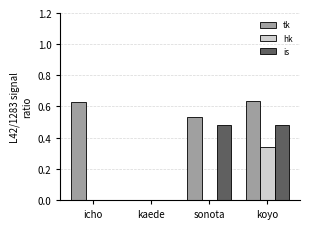

Between sonota and koyo, which series saw the biggest shift?

hk